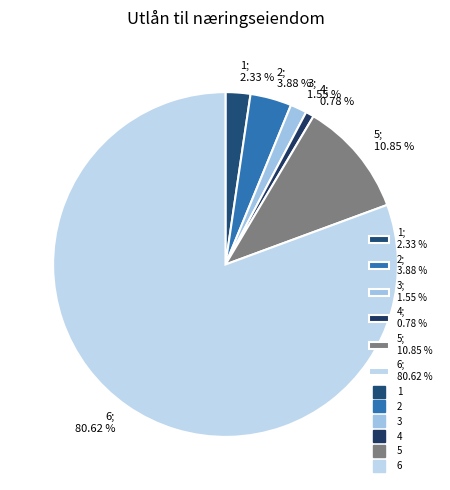

To the nearest percent, what is the difference between the largest and smallest slice percentages?

80%